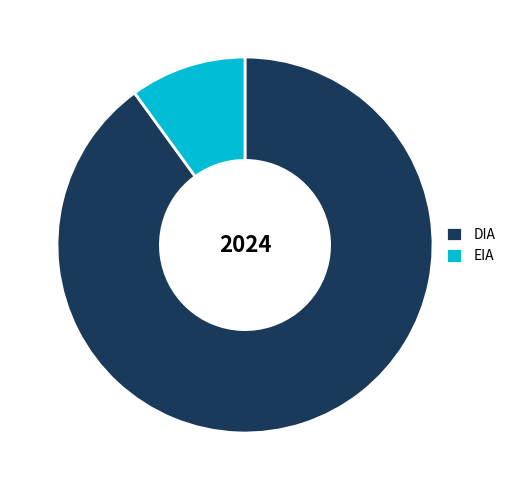

Rank the categories by value from highest to lowest.

DIA, EIA